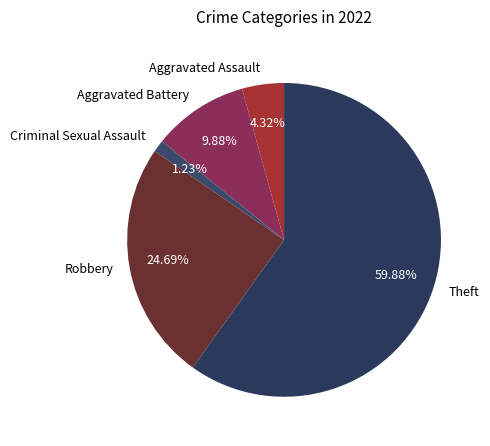

Do Criminal Sexual Assault and Robbery together represent more than half of the pie?

No